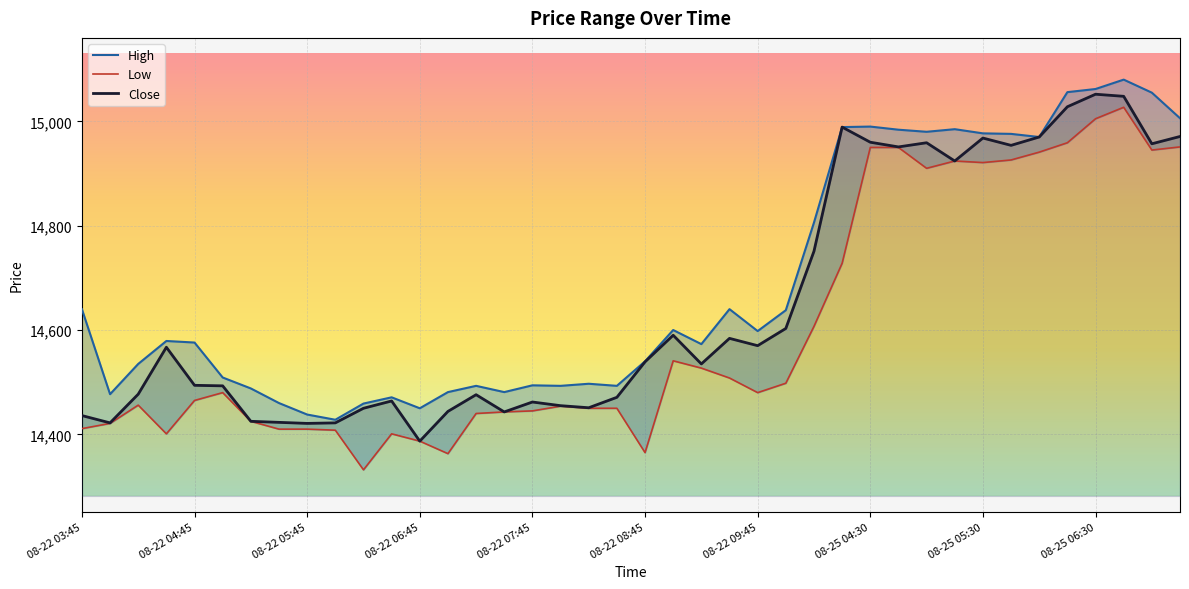

Reading right to left, extract all data points from this chart.

High: 15006	15055	15080	15062	15056	14970	14976	14977	14985	14980	14984	14990	14989	14806	14638	14598	14640	14573	14600	14540	14493	14497	14493	14494	14481	14493	14481	14450	14471	14459	14428	14438	14460	14488	14509	14576	14579	14535	14477	14640
Close: 14971	14957	15048	15052	15028	14970	14954	14968	14924	14959	14951	14960	14989	14751	14603	14570	14584	14535	14590	14539	14471	14451	14455	14462	14443	14476	14444	14387	14464	14450	14422	14421	14423	14425	14493	14494	14567	14477	14422	14436
Low: 14951	14945	15027	15005	14959	14941	14926	14921	14924	14910	14950	14950	14728	14607	14498	14480	14508	14527	14541	14365	14450	14450	14454	14445	14443	14440	14363	14387	14401	14332	14408	14410	14410	14425	14480	14465	14401	14456	14421	14411